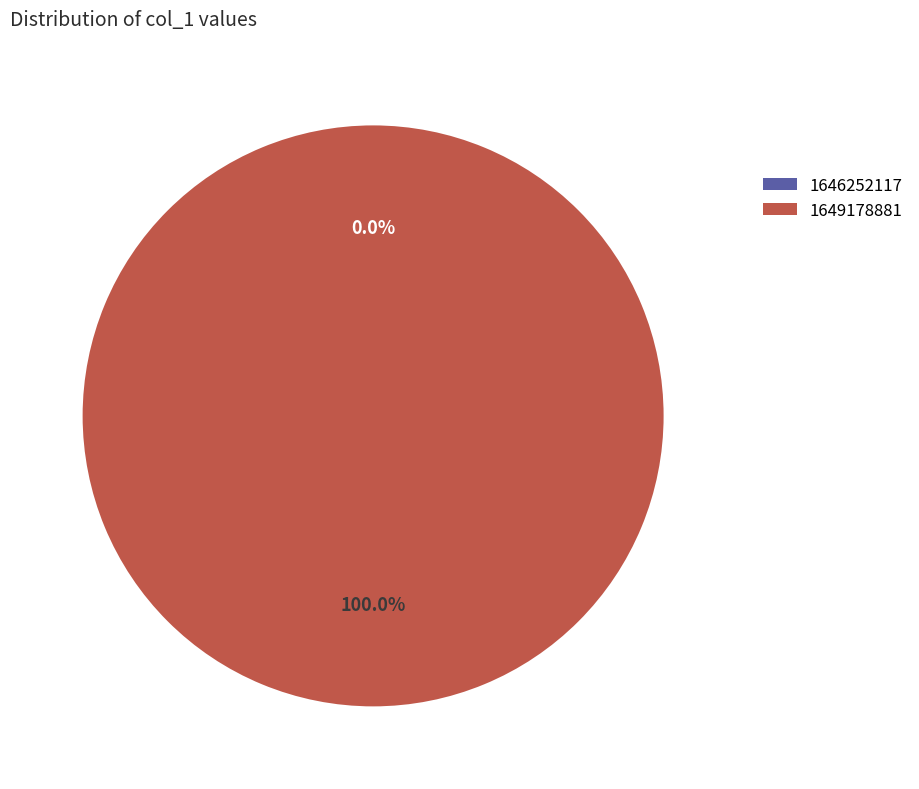

How many segments does this pie chart have?

2